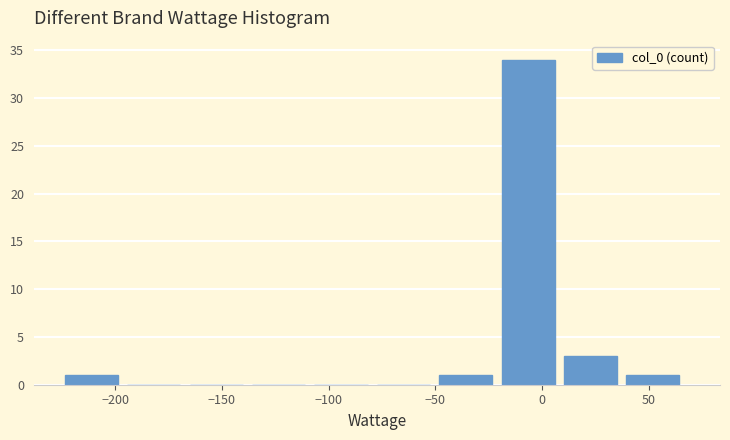

Reading left to right, transcribe this chart: for each bar, give the range it covers on the x-axis and its height. Neither the bar edges nor the heights are printed on the chart, so give them approximately, as read against the axes.

-225 to -195: 1
-195 to -165: 0
-165 to -135: 0
-135 to -105: 0
-105 to -75: 0
-75 to -50: 0
-50 to -20: 1
-20 to 10: 34
10 to 40: 3
40 to 70: 1